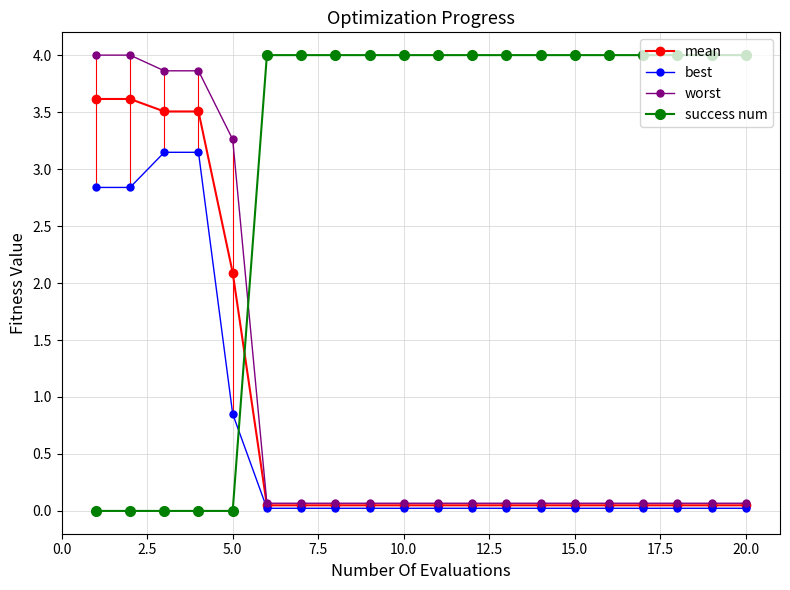

What are all the series names shown in the legend?

mean, best, worst, success num